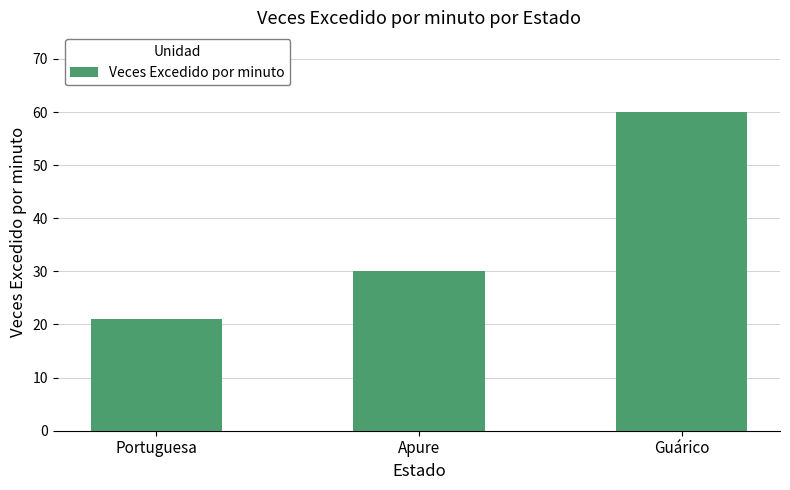

Rank the categories by value from highest to lowest.

Guárico, Apure, Portuguesa